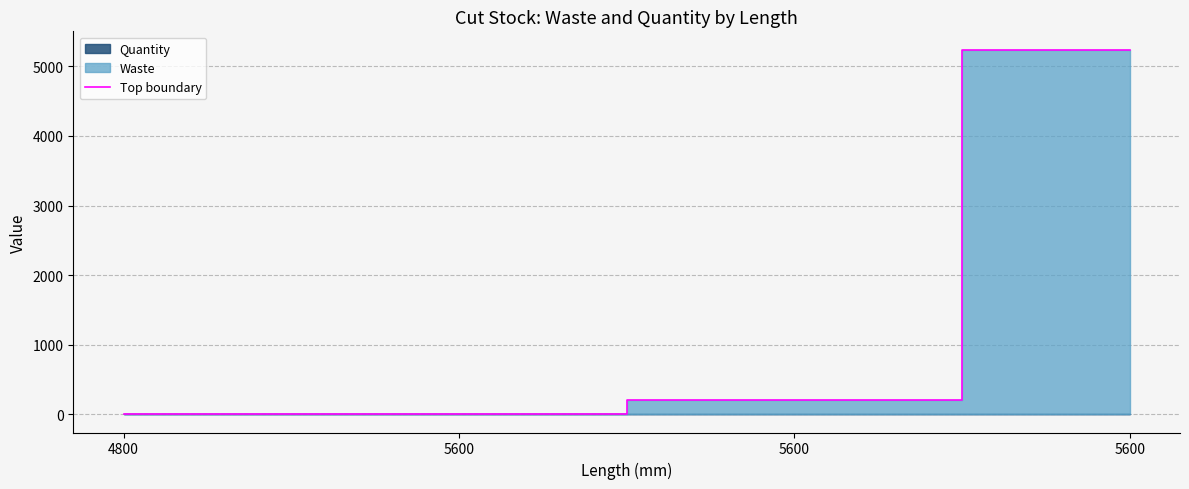

How many values are below 201?

2